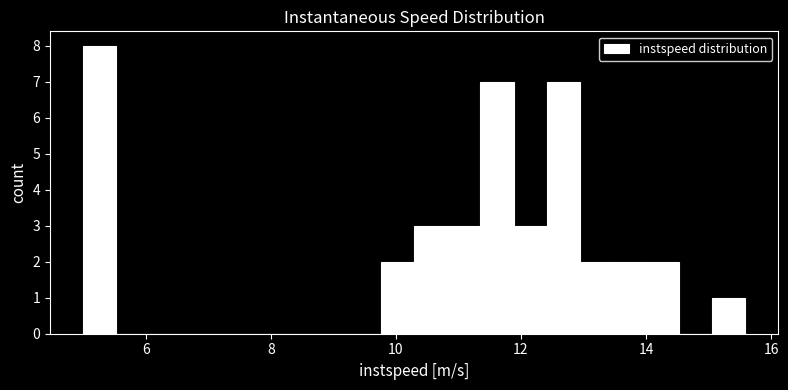

Around what value on the x-axis is the tallest bar? Give the approximate position of its centre, as read against the axis.

5.2